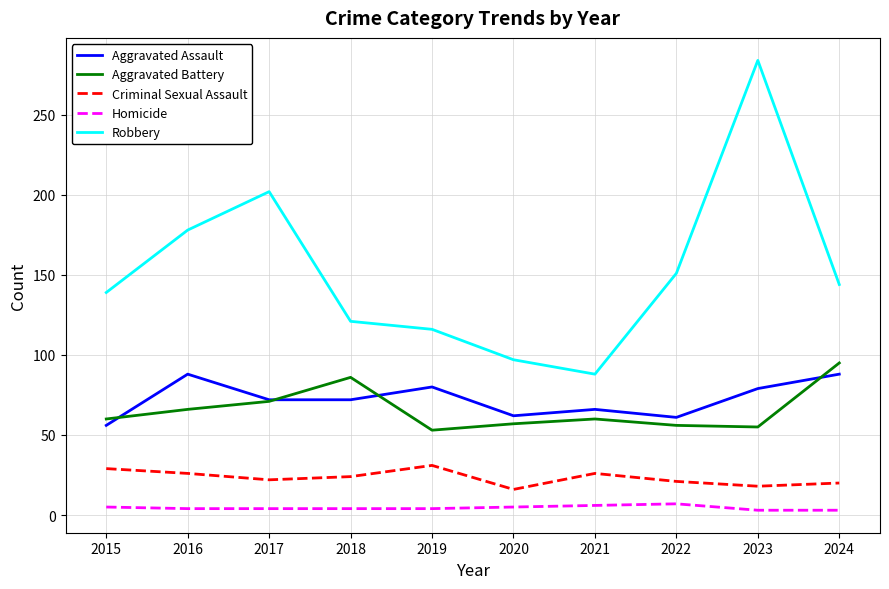

Where does the Aggravated Assault series first go above 72?

2016